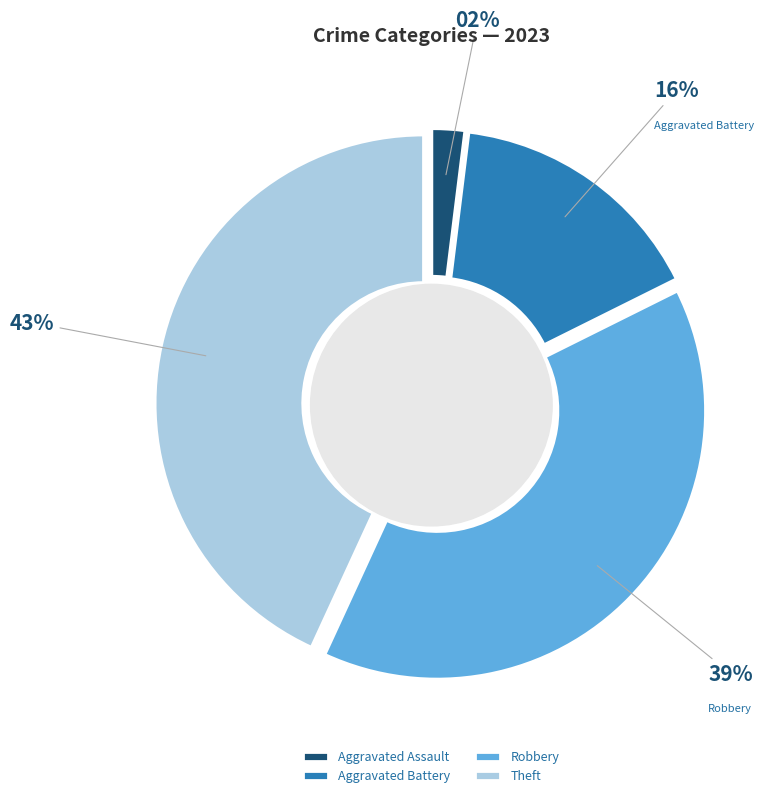

Does any single category account for the majority?

No